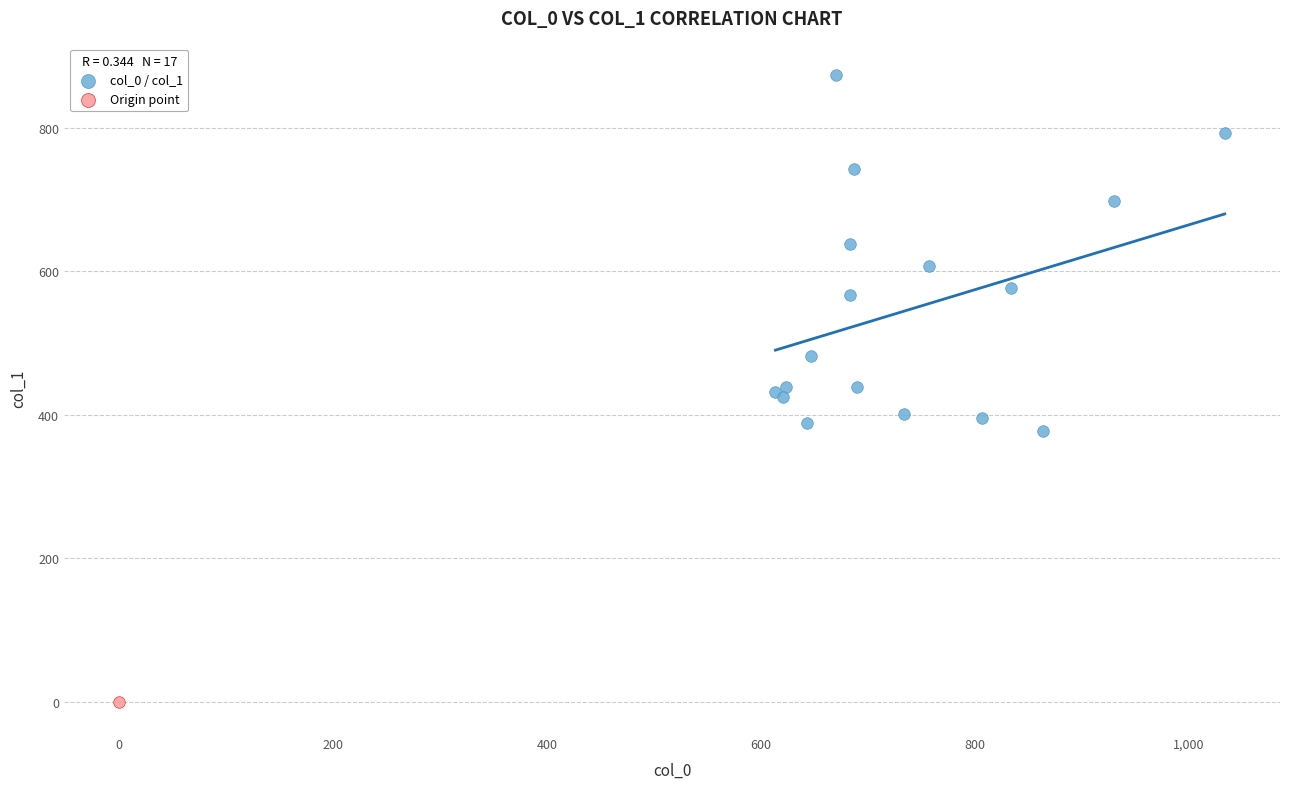

What are all the series names shown in the legend?

col_0 / col_1, Origin point